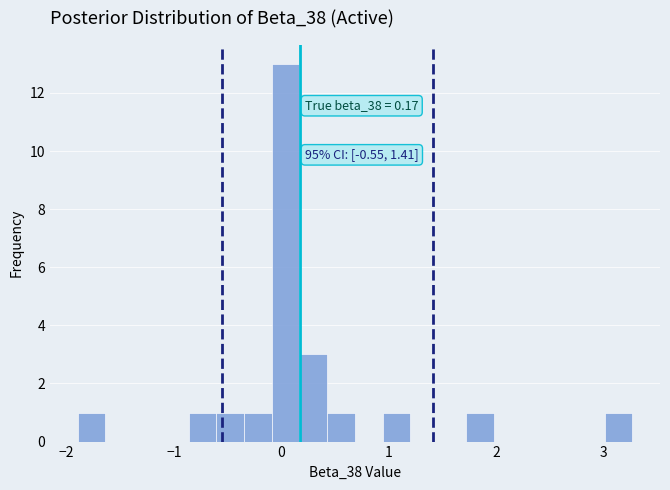

Around what value on the x-axis is the tallest bar? Give the approximate position of its centre, as read against the axis.

0.0